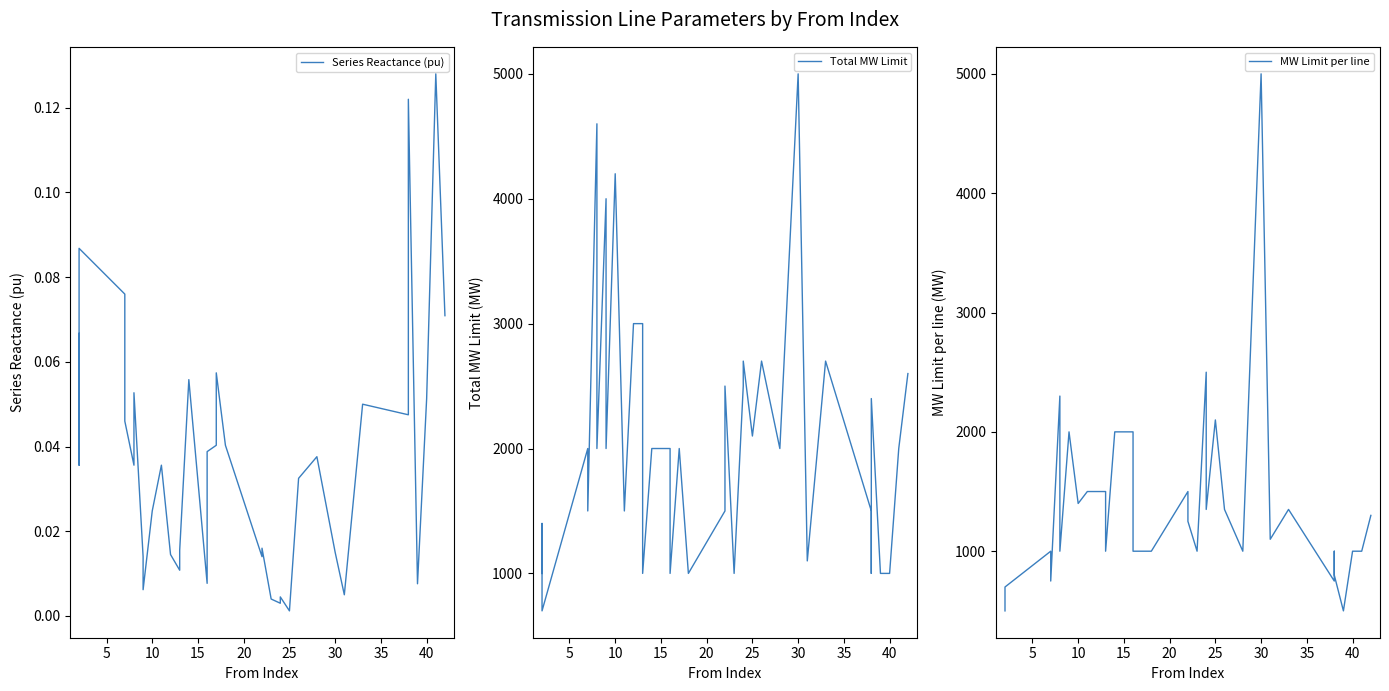

Reading right to left, what are all the values shown in this chart?

Series Reactance (pu): 0.1	0.1	0.1	0.0	0.1	0.1	0.0	0.1	0.0	0.0	0.0	0.0	0.0	0.0	0.0	0.0	0.0	0.0	0.0	0.1	0.0	0.0	0.0	0.1	0.0	0.0	0.0	0.0	0.0	0.0	0.0	0.1	0.1	0.0	0.0	0.1	0.1	0.0	0.1	0.1
Total MW Limit: 2600.0	2000.0	1000.0	1000.0	2400.0	1000.0	1500.0	2700.0	1100.0	5000.0	2000.0	2700.0	2100.0	2700.0	2500.0	1000.0	2500.0	1500.0	1000.0	2000.0	2000.0	1000.0	2000.0	2000.0	1000.0	3000.0	3000.0	1500.0	4200.0	2000.0	4000.0	2000.0	3000.0	4600.0	1500.0	2000.0	700.0	1400.0	1000.0	1000.0
MW Limit per line: 1300.0	1000.0	1000.0	500.0	800.0	1000.0	750.0	1350.0	1100.0	5000.0	1000.0	1350.0	2100.0	1350.0	2500.0	1000.0	1250.0	1500.0	1000.0	1000.0	1000.0	1000.0	2000.0	2000.0	1000.0	1500.0	1500.0	1500.0	1400.0	2000.0	2000.0	1000.0	1500.0	2300.0	750.0	1000.0	700.0	700.0	500.0	500.0